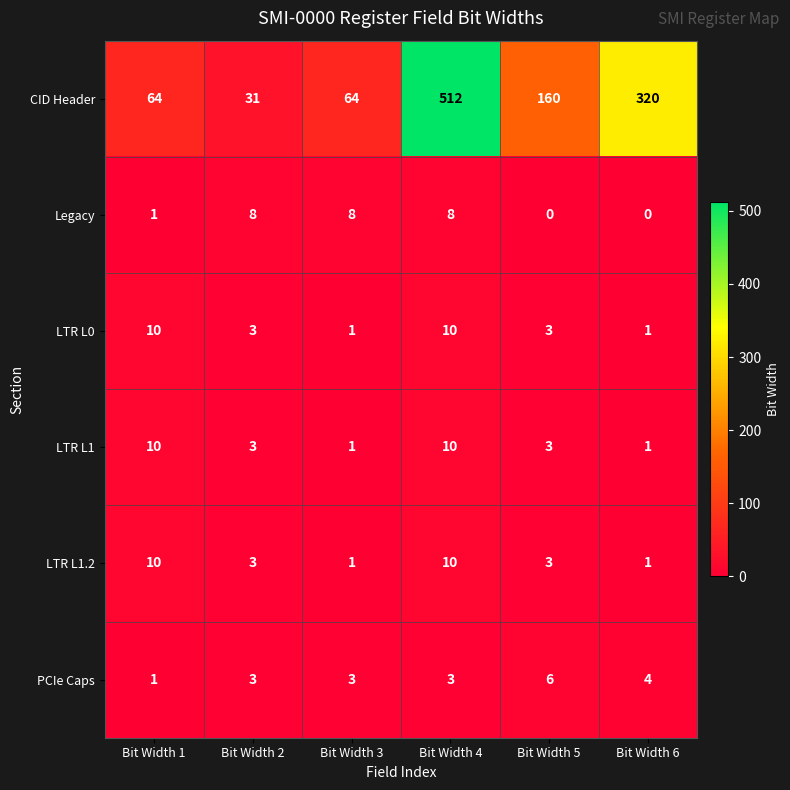

Which series changed the most between Bit Width 3 and Bit Width 6?

CID Header